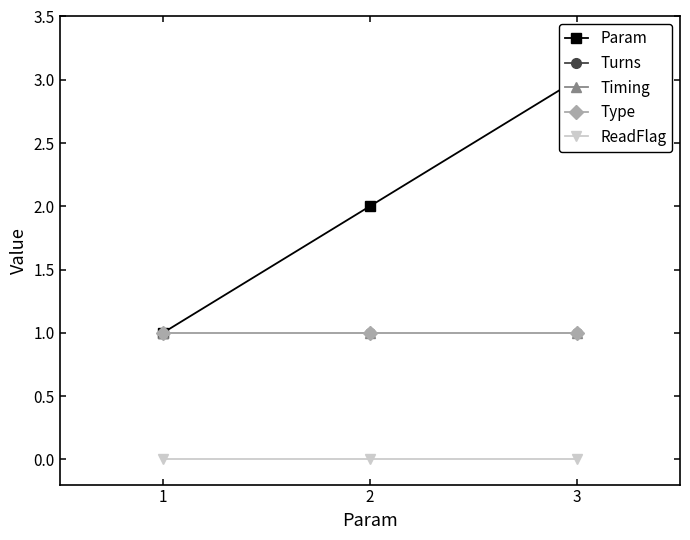

List the series in order of their peak value, lowest first.

ReadFlag, Turns, Timing, Type, Param